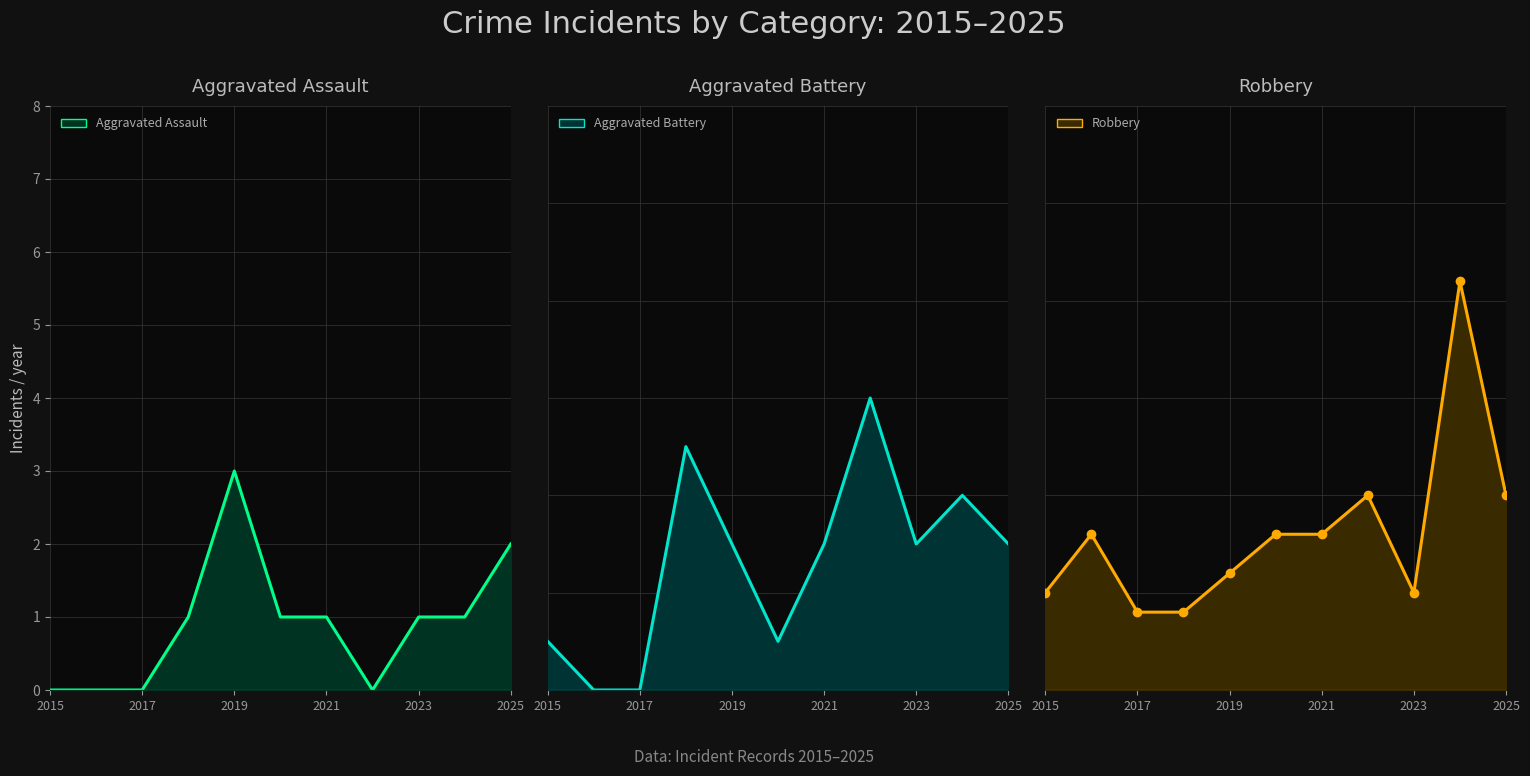

Rank the series by their maximum value, from lowest to highest.

Aggravated Assault line, Aggravated Battery line, Robbery line